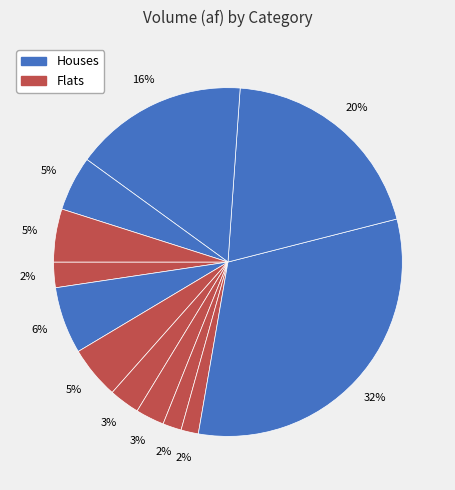

How many segments does this pie chart have?

12